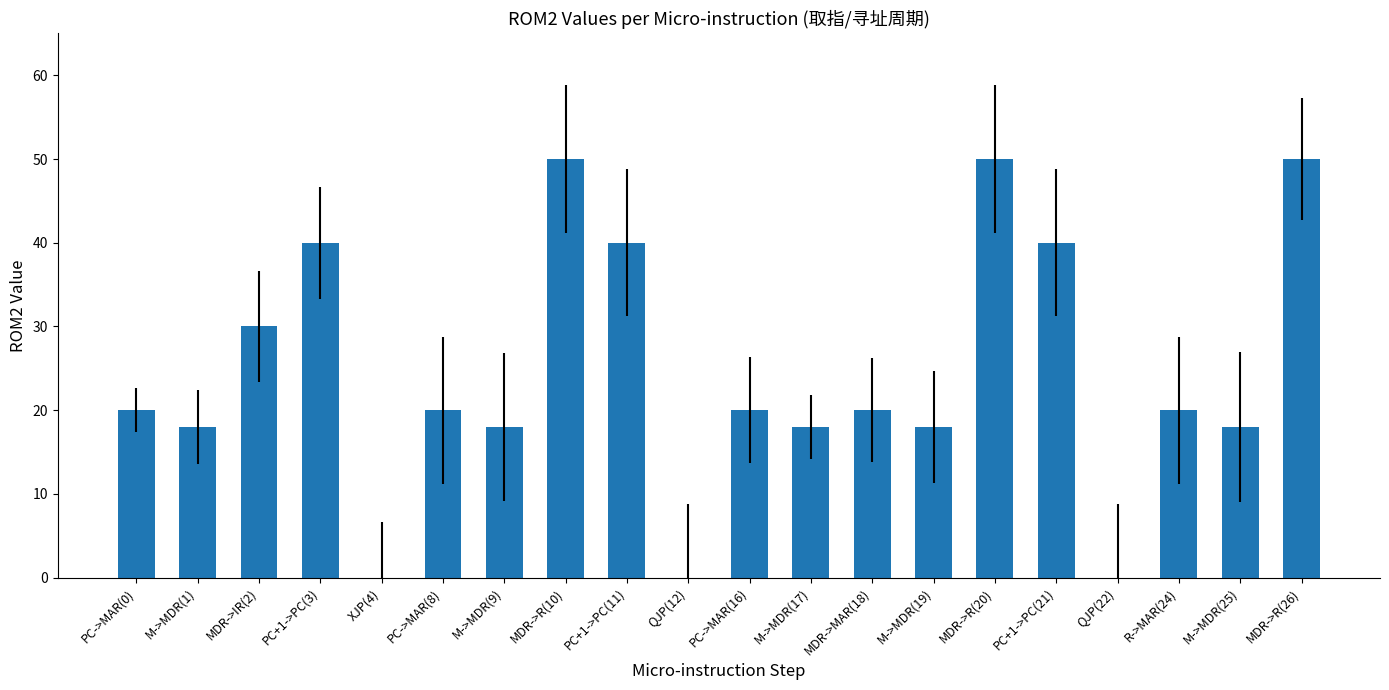

What is the sum of all values?

490